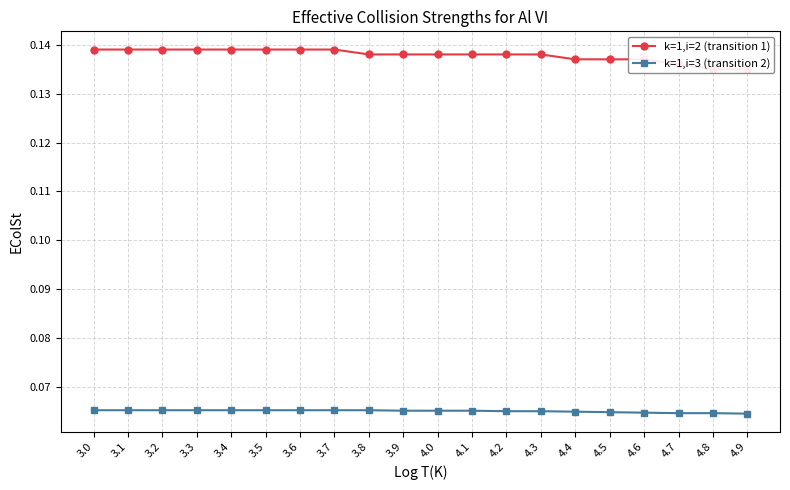

Which series has the largest total across all categories?

k=1,i=2 (transition 1)